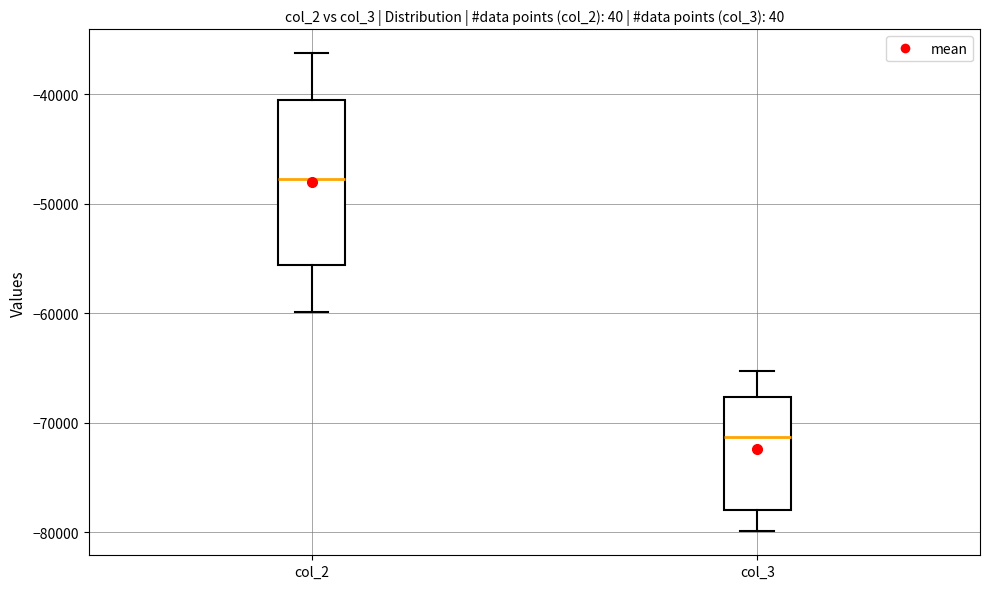

Reading left to right, read every box against the y-axis: the position of its median line, the range the box covers, and the ends of its whiskers. The values are not printed on the chart, so give them approximately, as read against the axis.

col_2: median -48000, box -56000 to -40000, whiskers -60000 to -36000
col_3: median -71000, box -78000 to -68000, whiskers -80000 to -65000